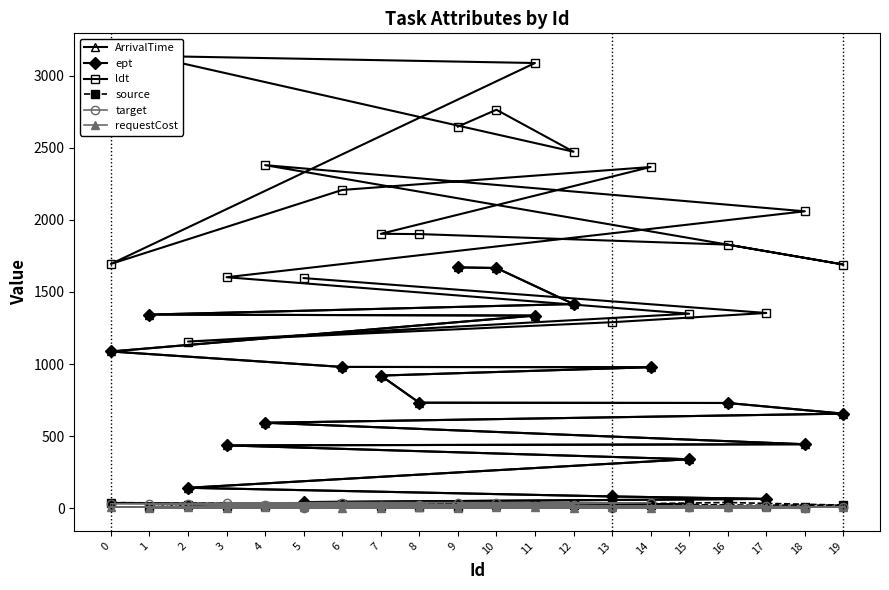

The value of ldt at 11 is 3087. True or false?

True